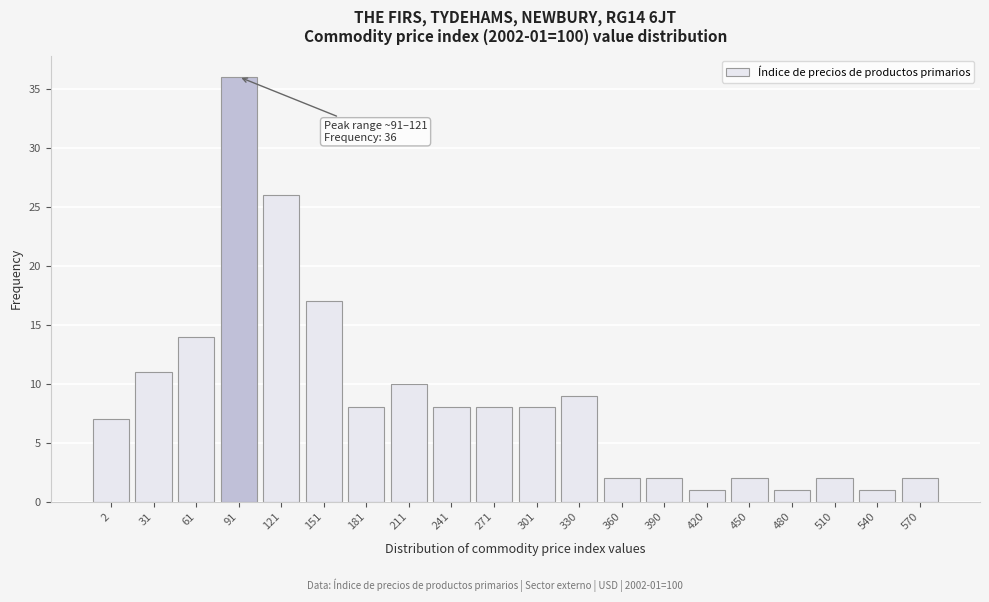

Reading right to left, what are all the values shown in this chart?

570=2	540=1	510=2	480=1	450=2	420=1	390=2	360=2	330=9	301=8	271=8	241=8	211=10	181=8	151=17	121=26	91=36	61=14	31=11	2=7